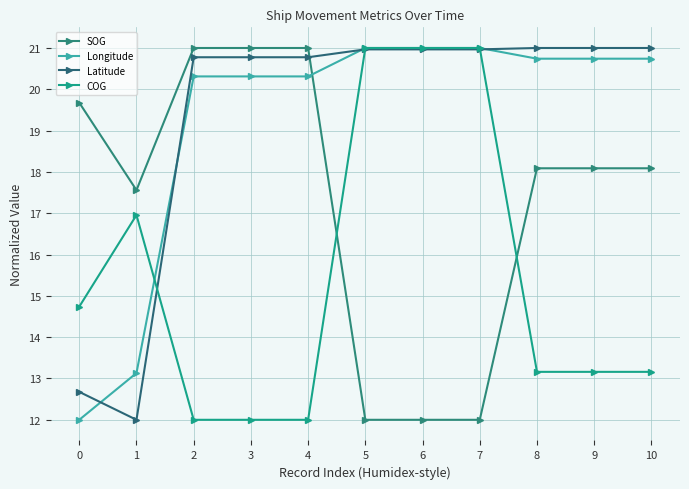

Reading left to right, transcribe all the data shown in this chart.

SOG: 0=19.7	1=17.6	2=21.0	3=21.0	4=21.0	5=12.0	6=12.0	7=12.0	8=18.1	9=18.1	10=18.1
Longitude: 0=12.0	1=13.1	2=20.3	3=20.3	4=20.3	5=21.0	6=21.0	7=21.0	8=20.7	9=20.7	10=20.7
Latitude: 0=12.7	1=12.0	2=20.8	3=20.8	4=20.8	5=21.0	6=21.0	7=21.0	8=21.0	9=21.0	10=21.0
COG: 0=14.7	1=17.0	2=12.0	3=12.0	4=12.0	5=21.0	6=21.0	7=21.0	8=13.2	9=13.2	10=13.2